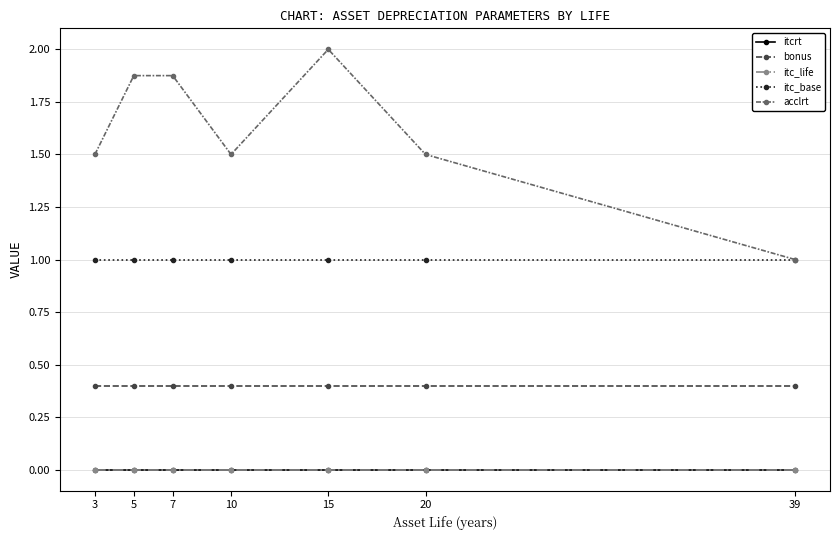

Does the chart have visible grid lines?

Yes